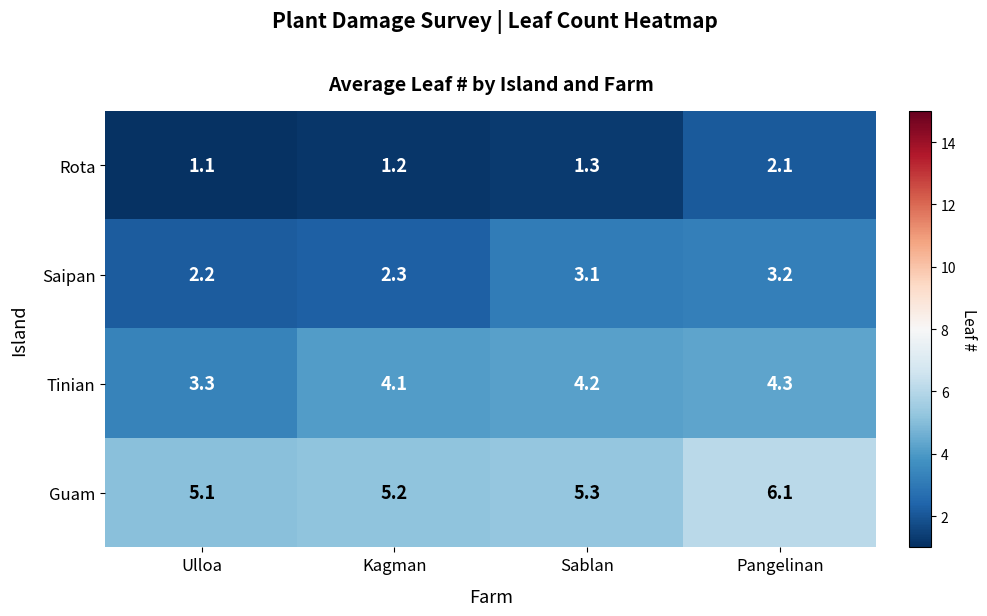

What is the difference between the maximum and minimum values in the Rota series?

1.0